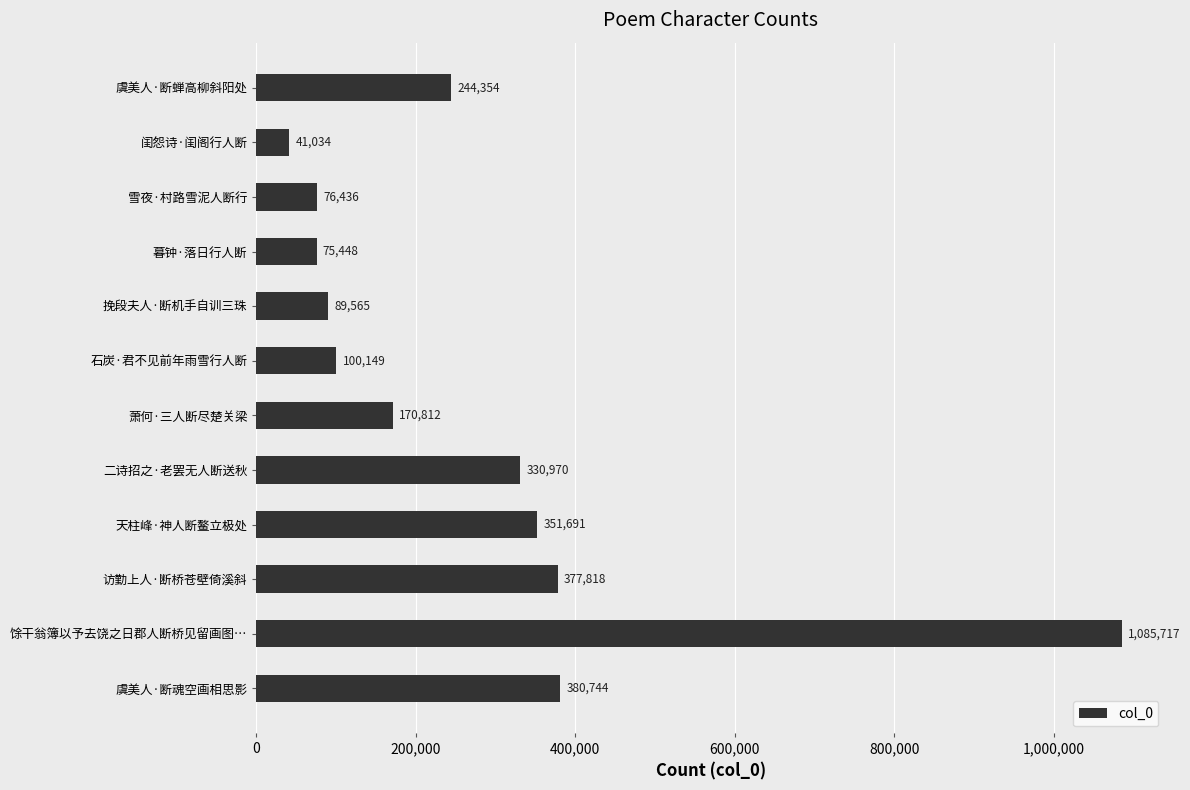

Does the chart contain any negative values?

No